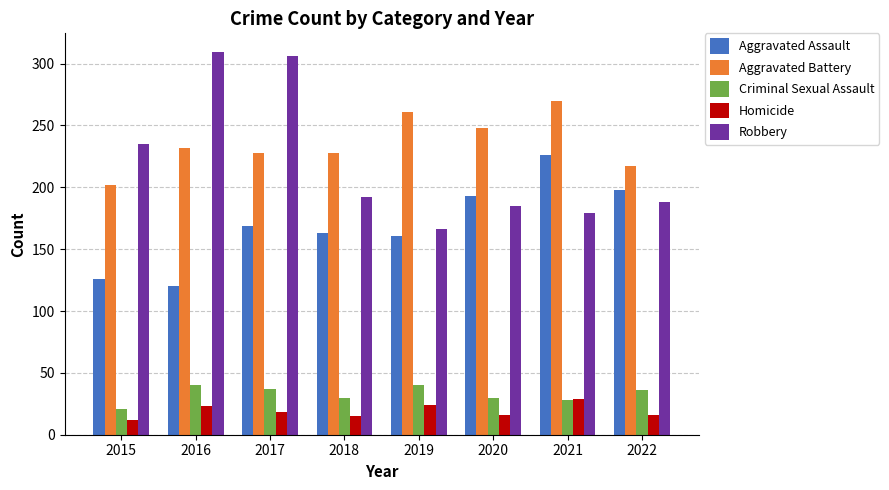

Rank the series at 2018 from highest to lowest value.

Aggravated Battery, Robbery, Aggravated Assault, Criminal Sexual Assault, Homicide